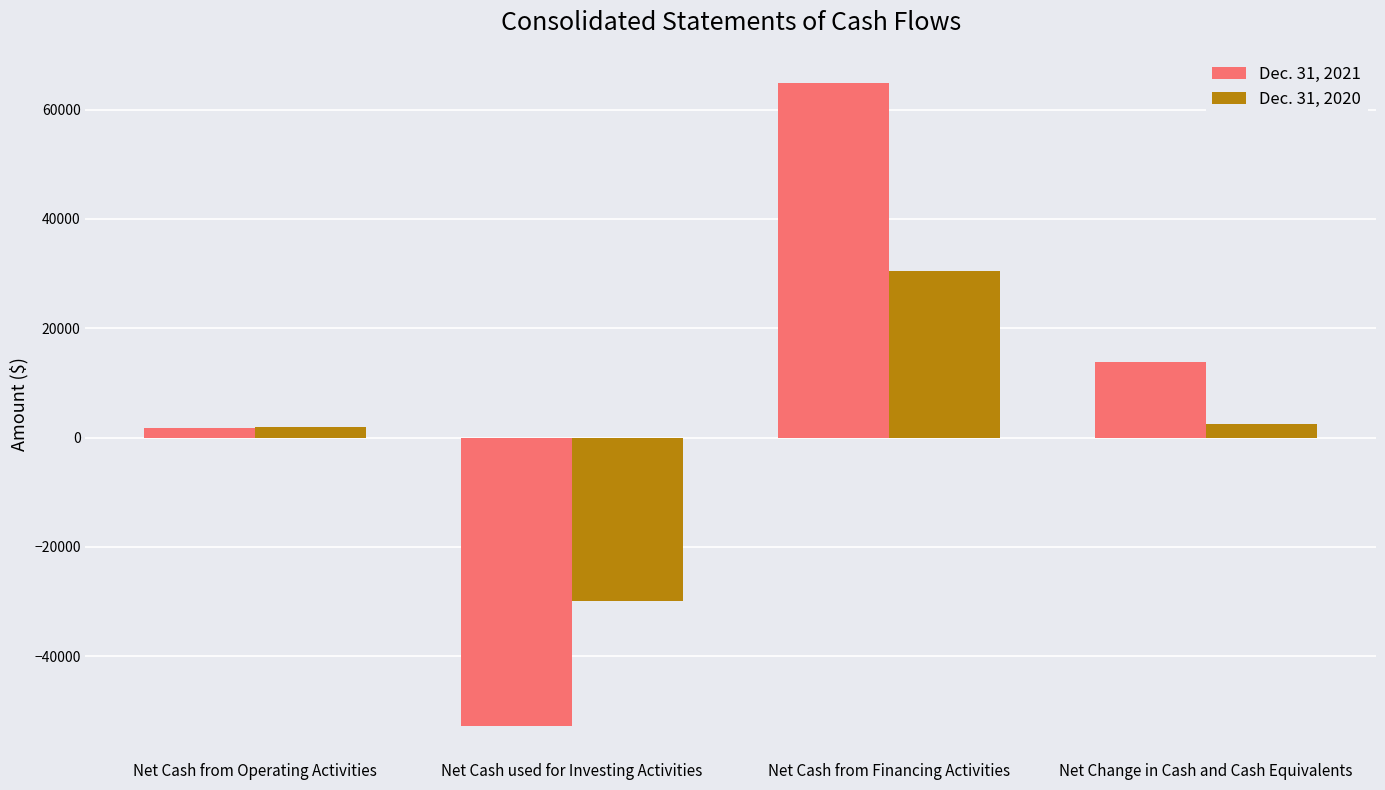

True or false: Dec. 31, 2021 has a value of 13842 at Net Change in Cash and Cash Equivalents.

True